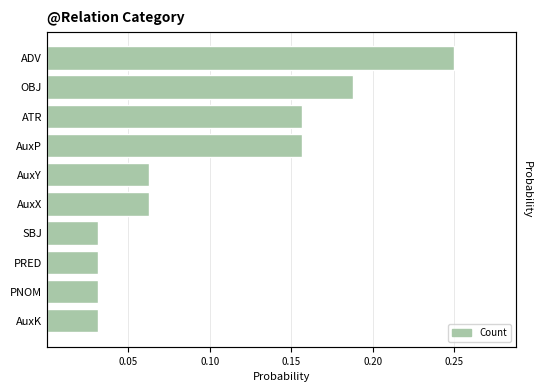

How many distinct data groups are displayed?

1